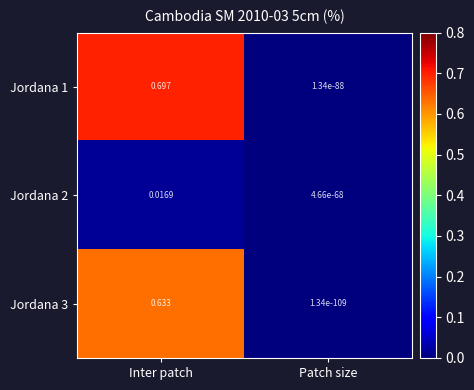

Which label corresponds to the smallest value in the chart?

Patch size